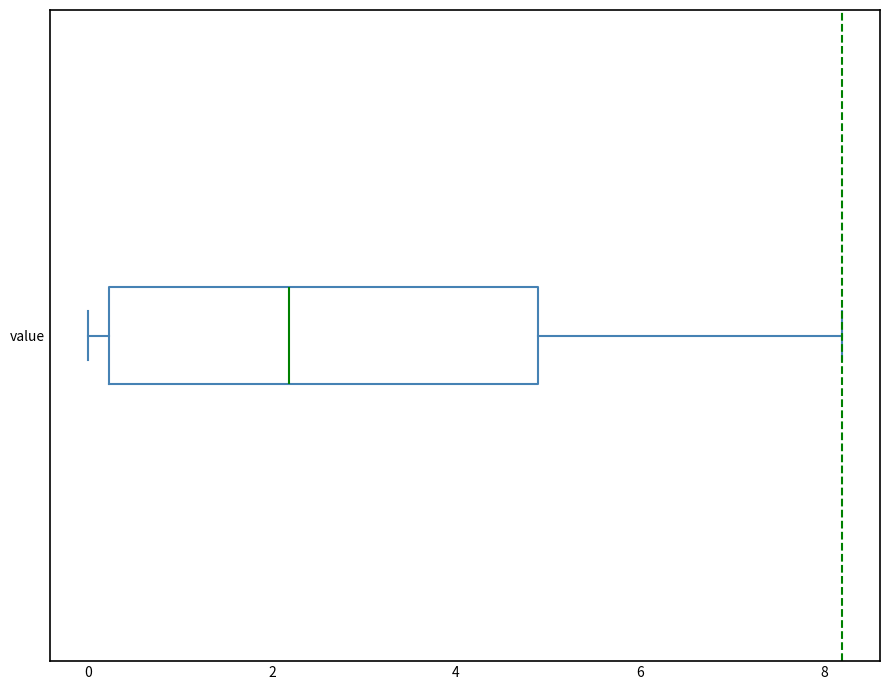

Where does the median line of the box for value sit on the x-axis? The values are not printed on the chart, so give them approximately, as read against the axis.

2.2